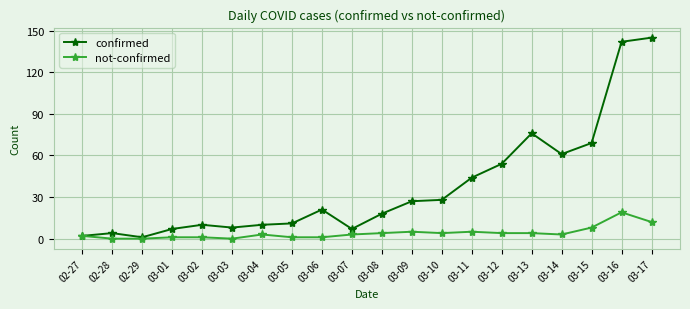

Reading left to right, list all the values displayed in this chart.

confirmed: 2	4	1	7	10	8	10	11	21	7	18	27	28	44	54	76	61	69	142	145
not-confirmed: 2	0	0	1	1	0	3	1	1	3	4	5	4	5	4	4	3	8	19	12